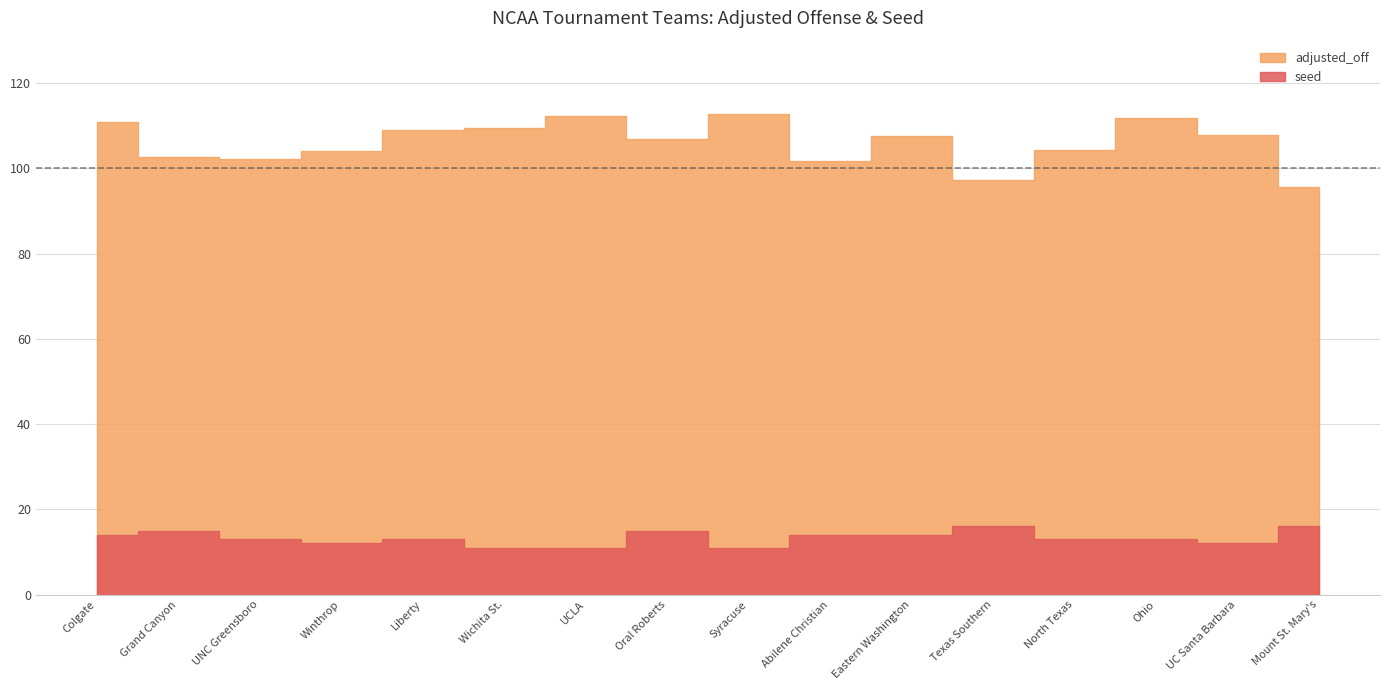

In seed, how many points are higher than both neighbors (excluding endpoints)?

4